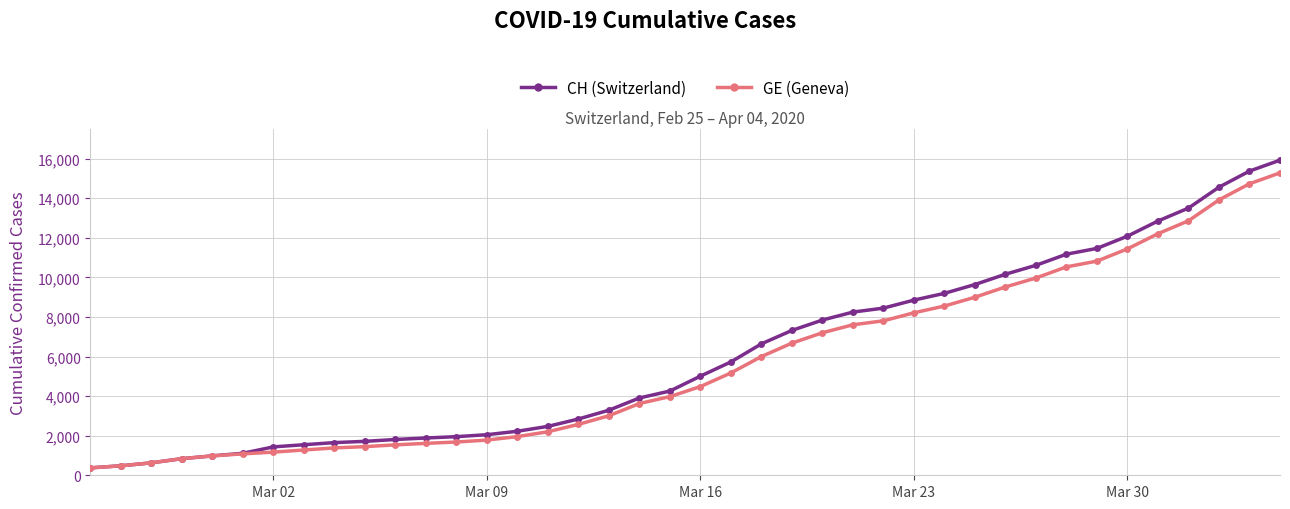

What is the greatest value displayed?

15926